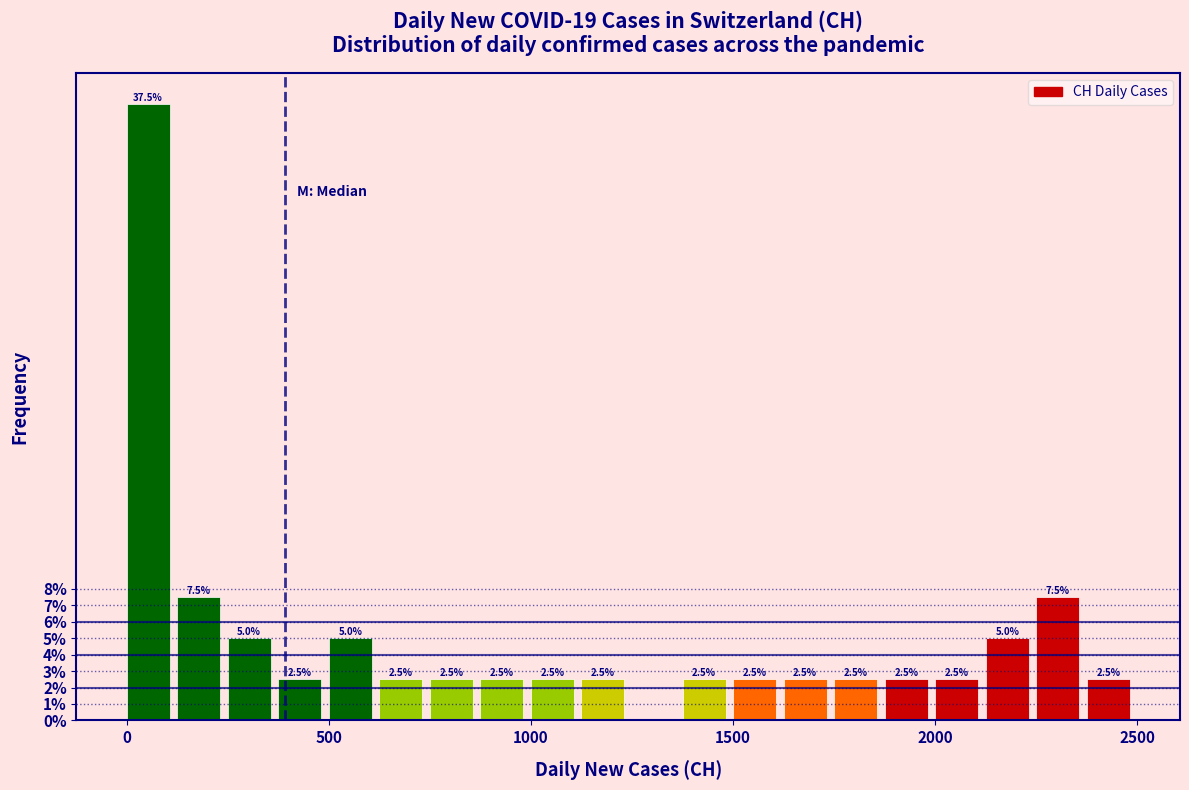

Around what value on the x-axis is the tallest bar? Give the approximate position of its centre, as read against the axis.

50